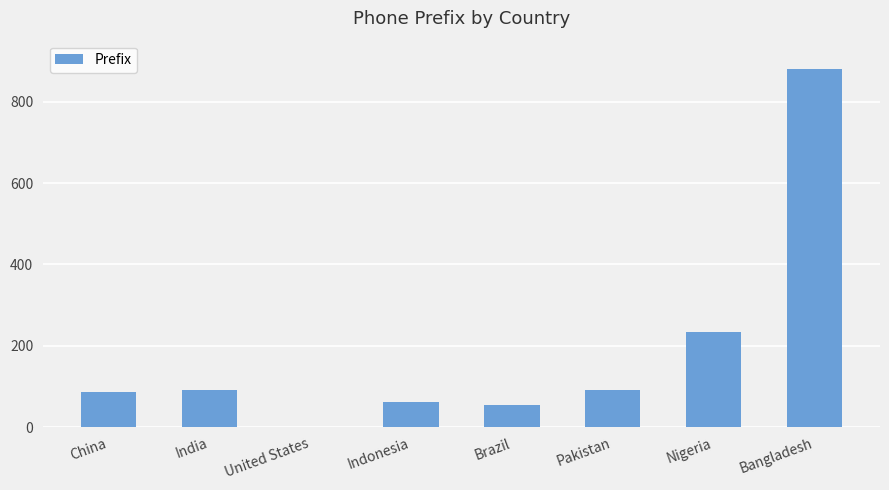

What is the ratio of the value at Brazil to the value at Indonesia?

0.9